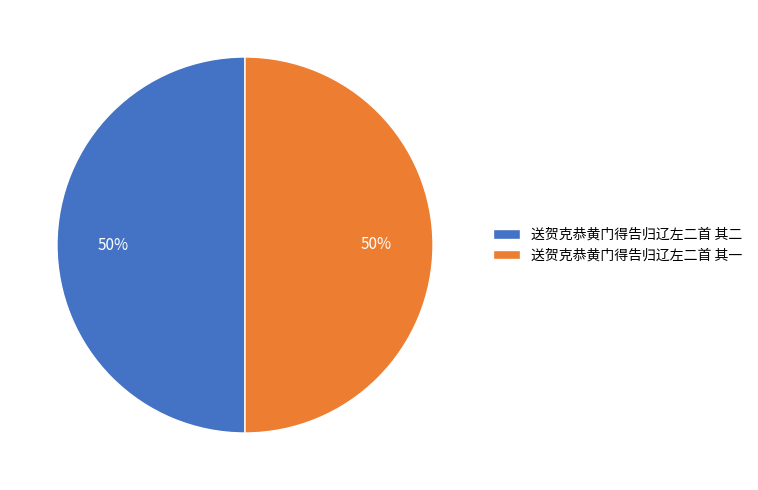

Count the number of slices in the pie.

2